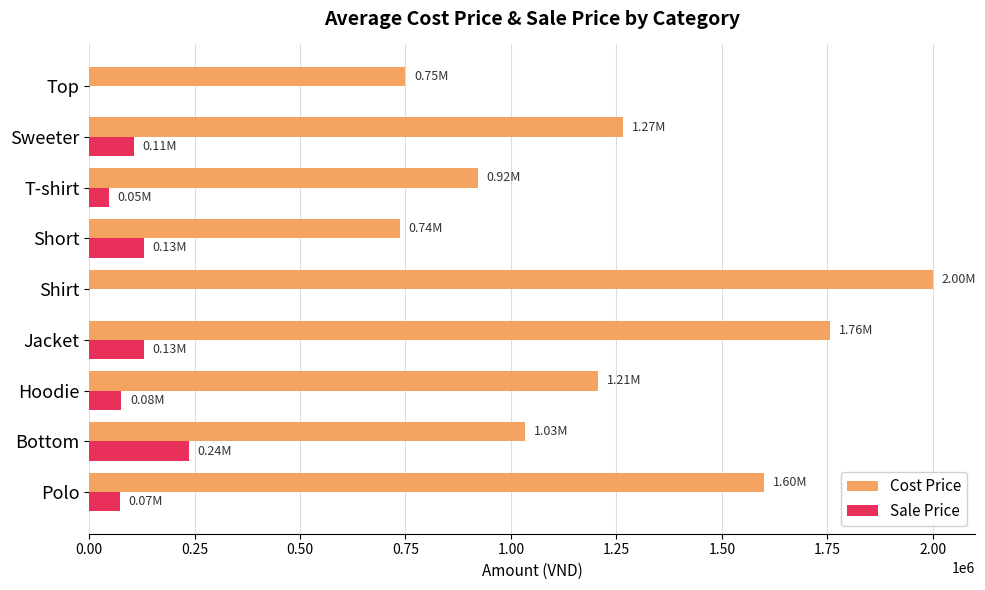

Between Hoodie and Jacket, which series saw the biggest shift?

Cost Price